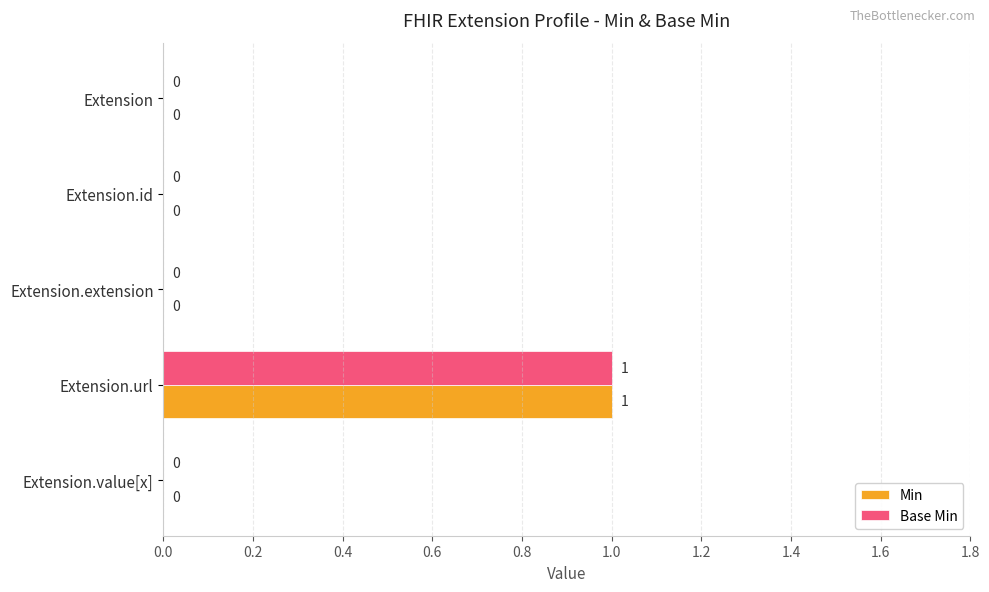

Which category has the highest value across all series?

Extension.url